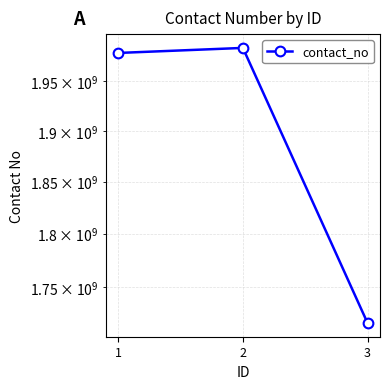

Approximately how many times larger is the value at 2 compared to 1?

1.0